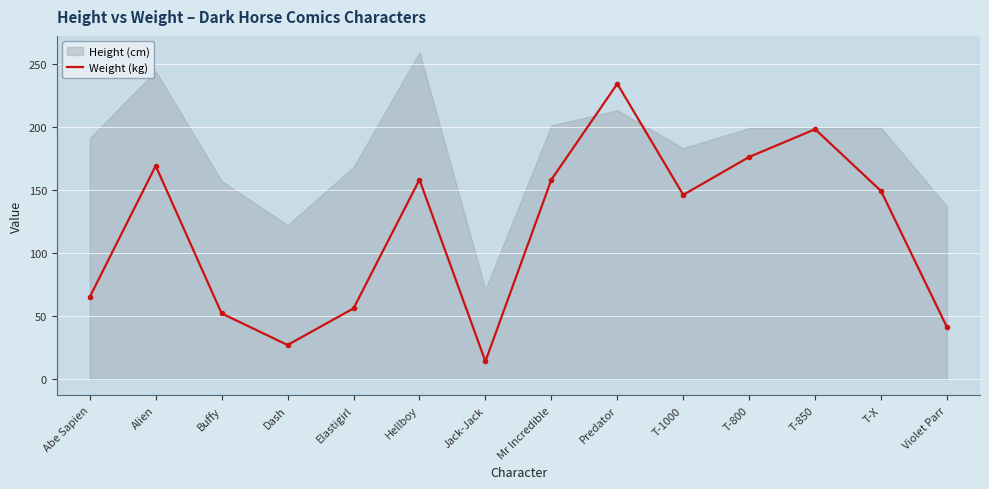

What is the sum of the values at Predator and Abe Sapien?

299